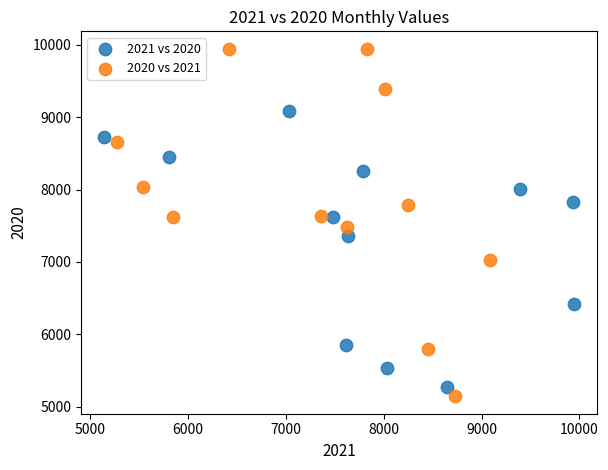

Which series contains the highest Y value?

2020 vs 2021